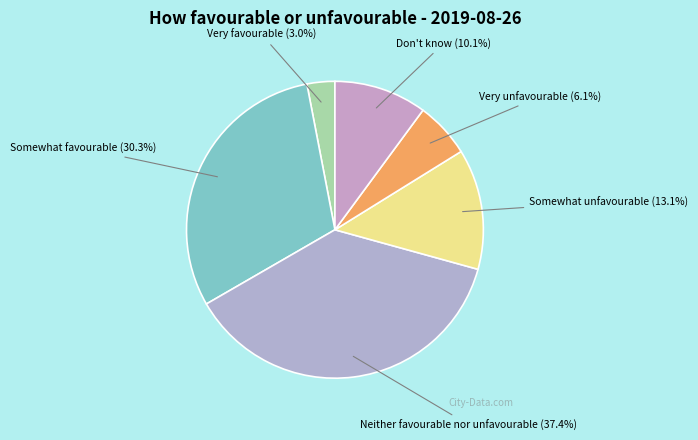

To the nearest percent, what is the difference between the Neither favourable nor unfavourable and Somewhat favourable slice percentages?

7%